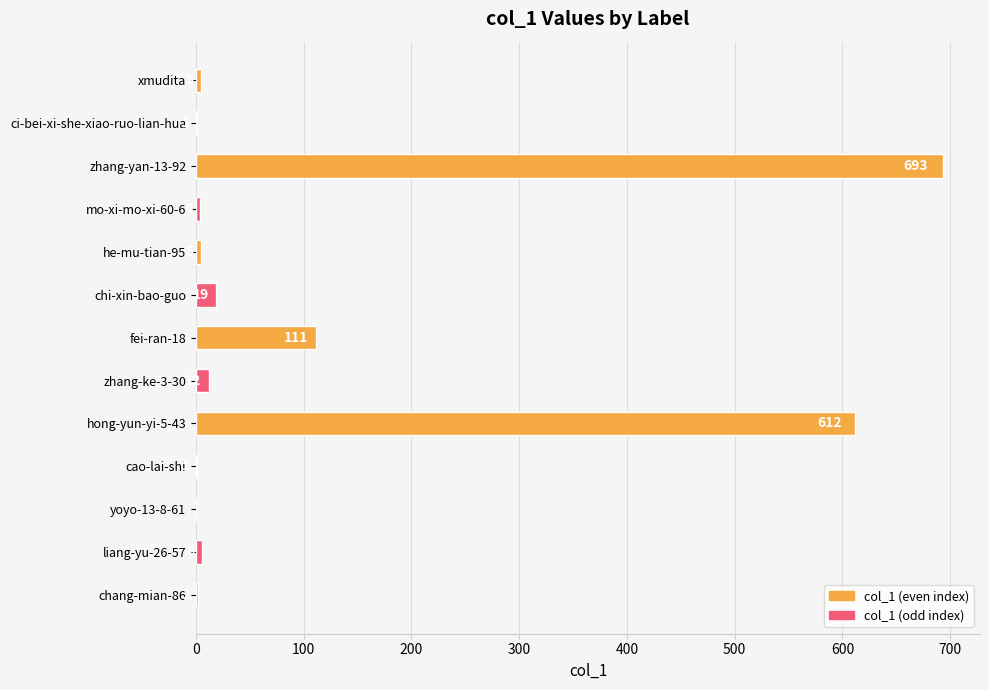

What is the maximum value shown in the chart?

693